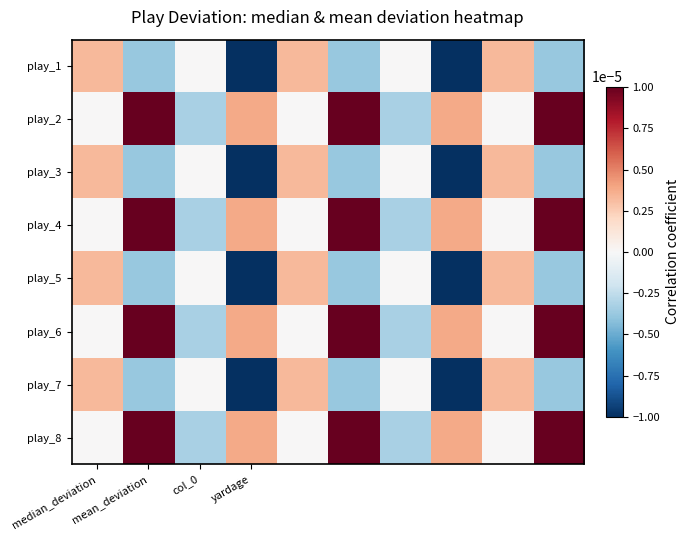

List the series in order of their peak value, highest first.

play_2, play_4, play_6, play_8, play_1, play_3, play_5, play_7